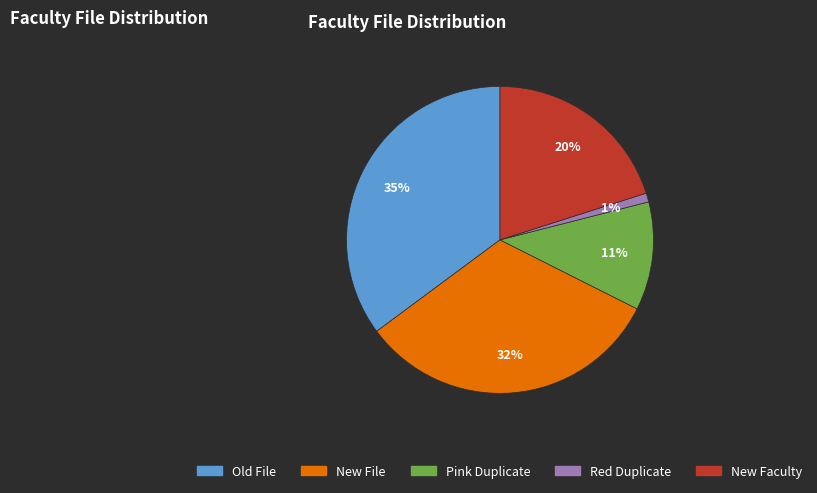

What percentage is the Red Duplicate slice, to the nearest percent?

1%